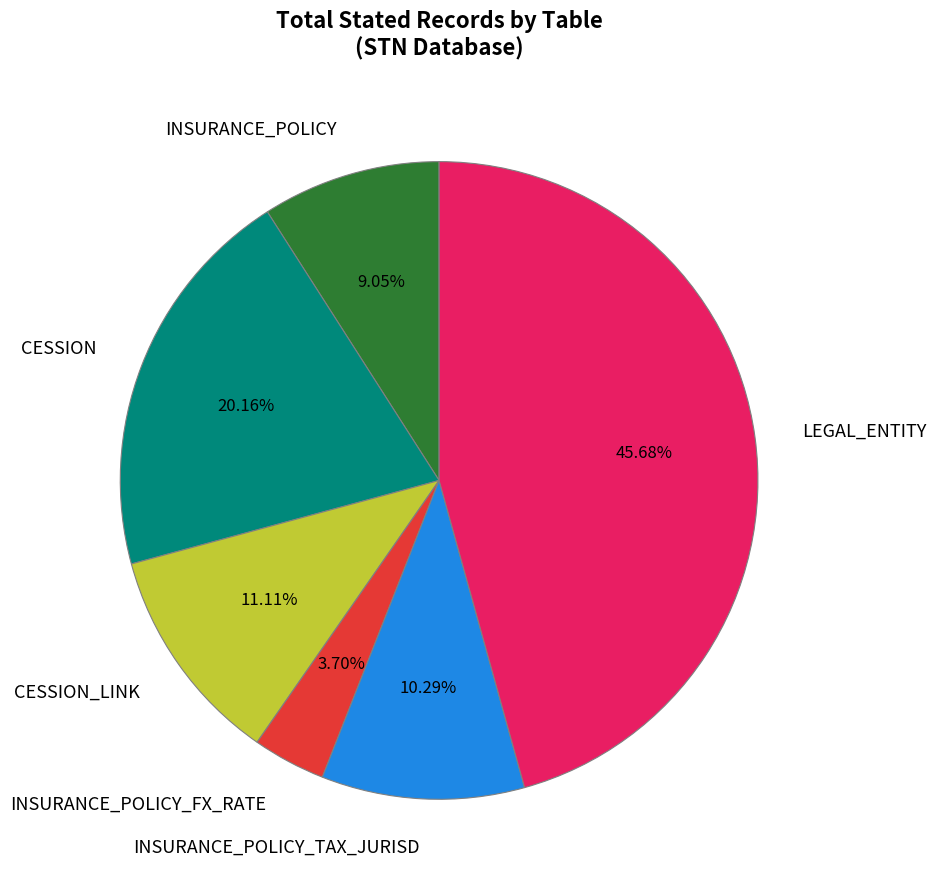

What is the ratio of the value at INSURANCE_POLICY_TAX_JURISD to the value at INSURANCE_POLICY?

1.1